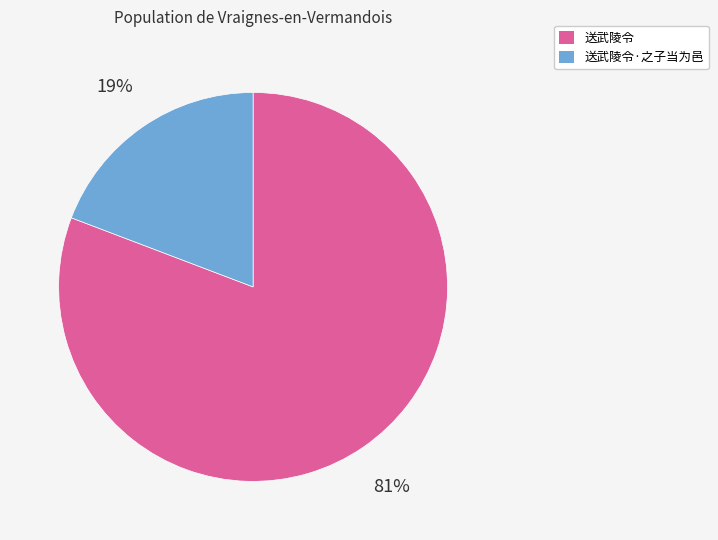

Is there a majority slice in this chart?

Yes